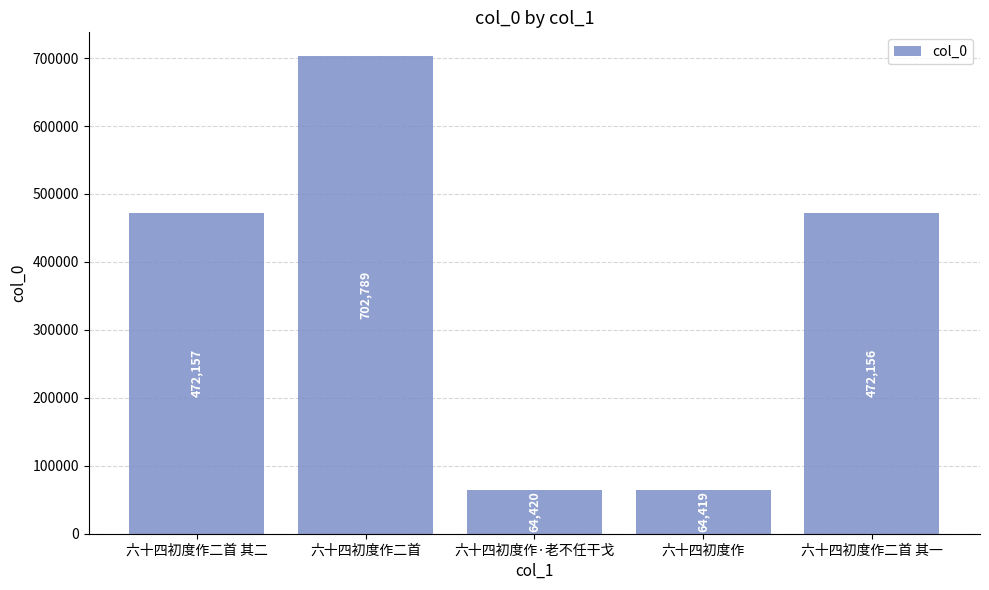

What is the maximum value shown in the chart?

702789